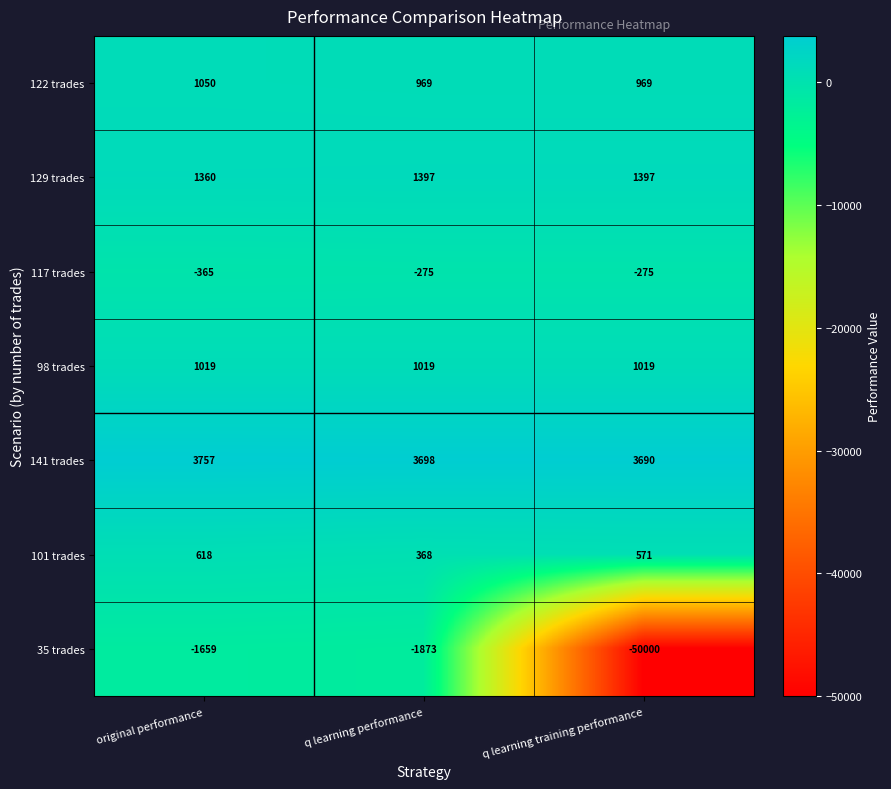

Which series has the largest range (max minus min)?

35 trades